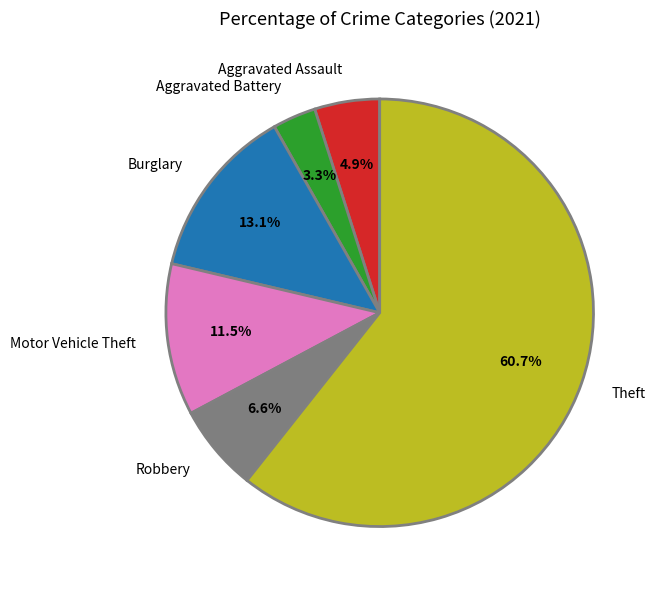

How many segments does this pie chart have?

6